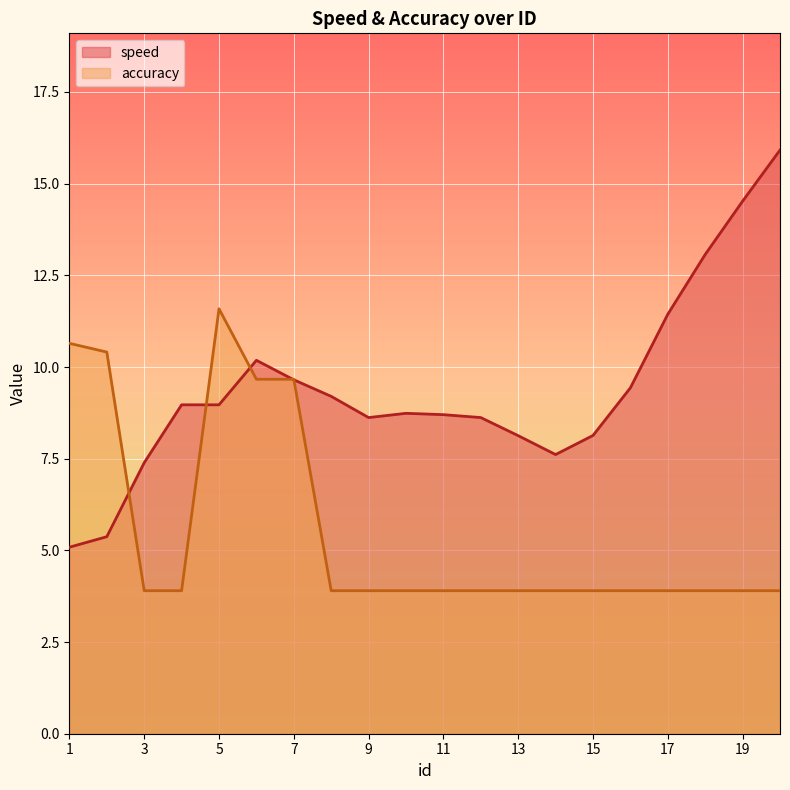

How many lines are shown in the chart?

2